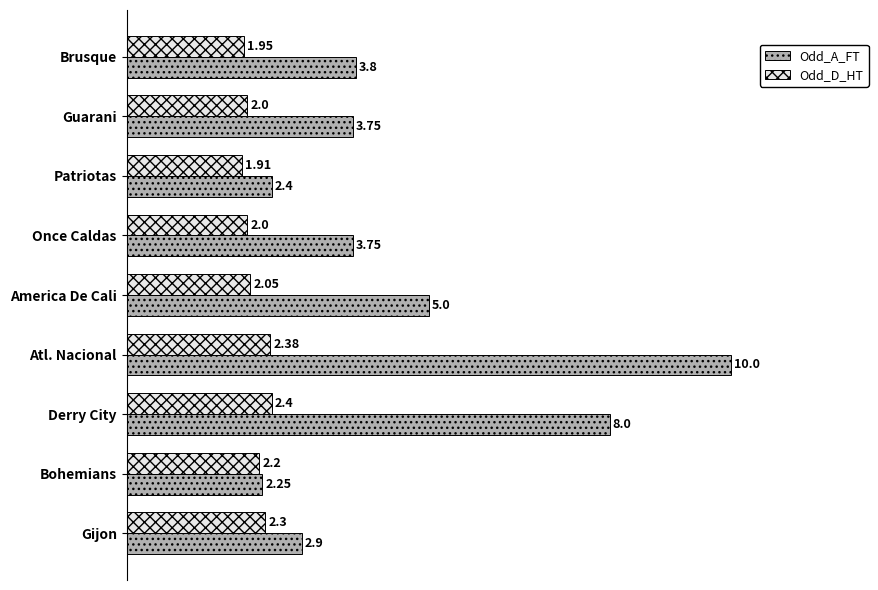

Which series has the largest total across all categories?

Odd_A_FT